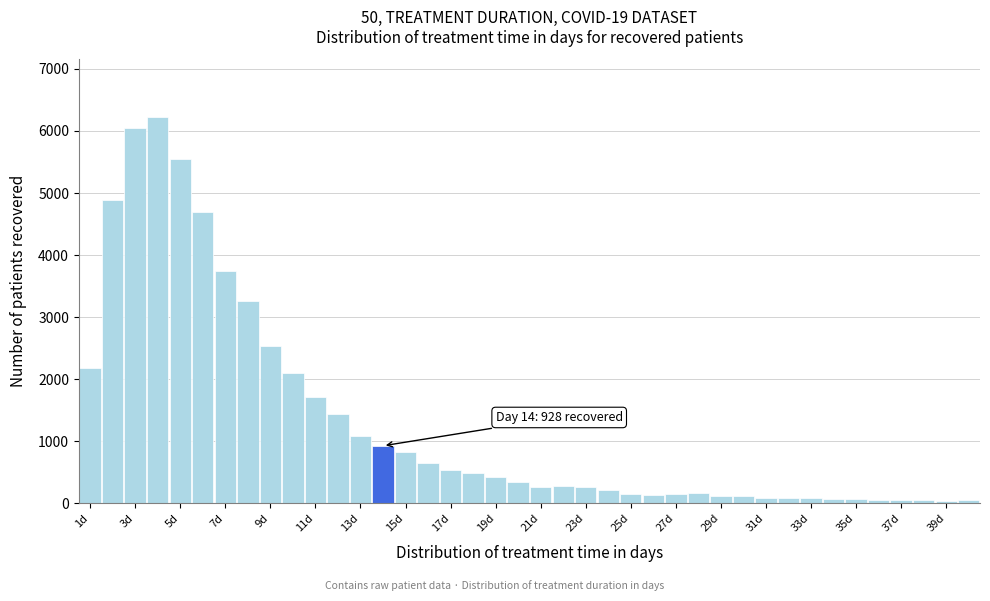

Which range on the x-axis has the tallest bar?

3.5 to 4.5